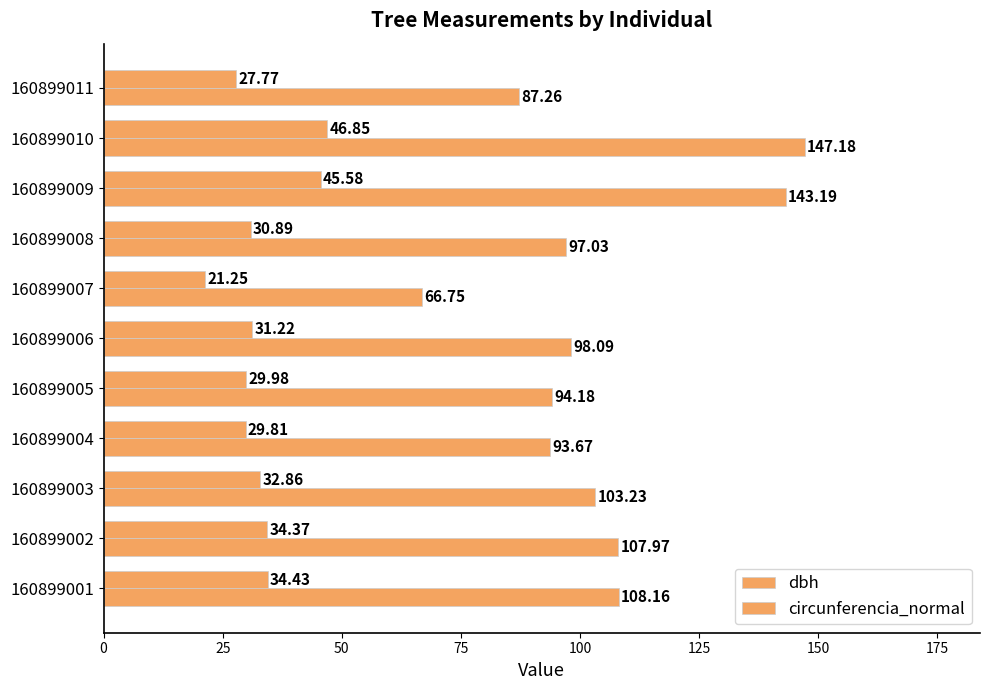

Count the number of categories in the chart.

11